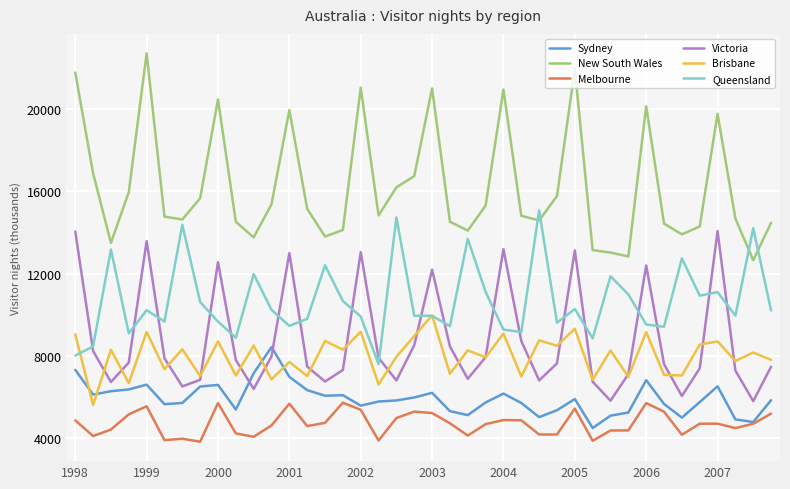

Which series has the largest range (max minus min)?

New South Wales